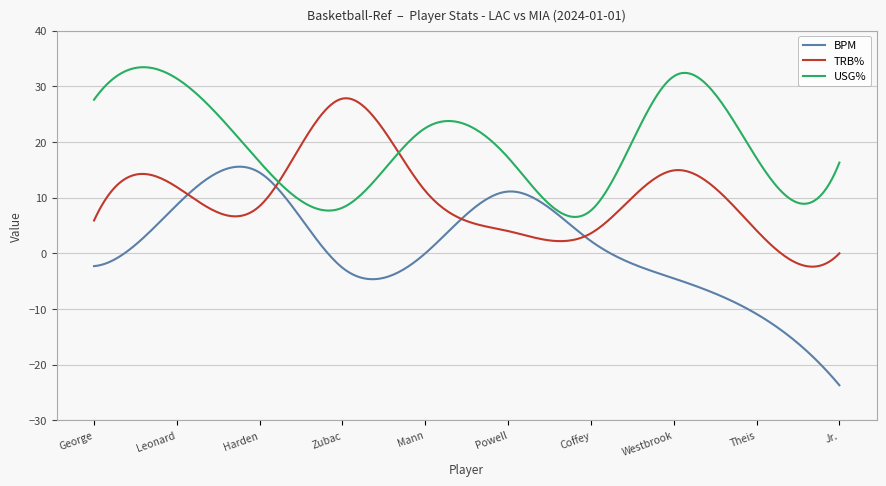

Which series has the widest spread of values?

BPM